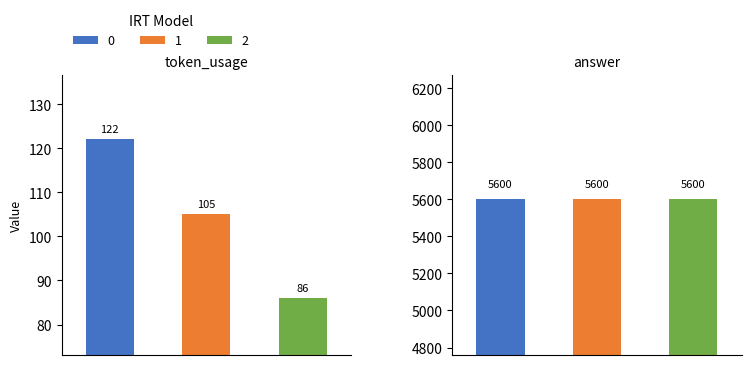

The value of 1 at token_usage is 181. True or false?

False